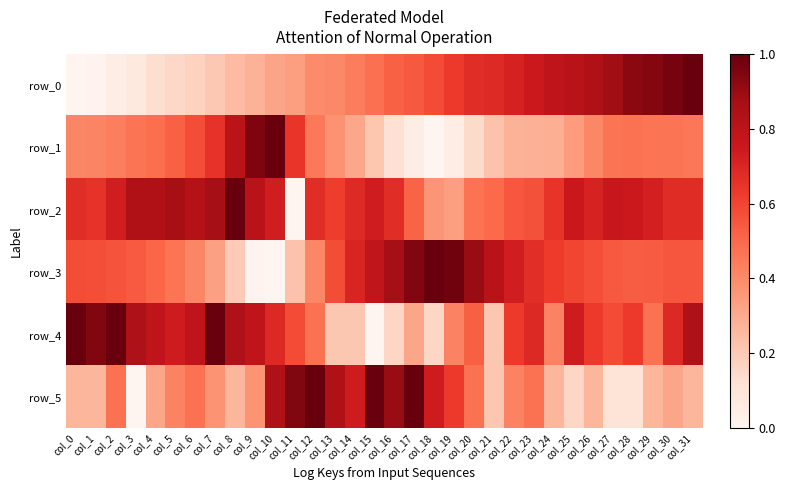

Reading left to right, transcribe all the data shown in this chart.

row_0: col_0=0.0	col_1=0.0	col_2=0.0	col_3=0.1	col_4=0.1	col_5=0.2	col_6=0.2	col_7=0.2	col_8=0.2	col_9=0.3	col_10=0.3	col_11=0.3	col_12=0.4	col_13=0.4	col_14=0.4	col_15=0.5	col_16=0.5	col_17=0.5	col_18=0.6	col_19=0.6	col_20=0.7	col_21=0.7	col_22=0.7	col_23=0.7	col_24=0.8	col_25=0.8	col_26=0.8	col_27=0.9	col_28=0.9	col_29=0.9	col_30=1.0	col_31=1.0
row_1: col_0=0.4	col_1=0.4	col_2=0.4	col_3=0.5	col_4=0.5	col_5=0.5	col_6=0.6	col_7=0.7	col_8=0.8	col_9=1.0	col_10=1.0	col_11=0.6	col_12=0.5	col_13=0.4	col_14=0.3	col_15=0.2	col_16=0.1	col_17=0.0	col_18=0.0	col_19=0.0	col_20=0.1	col_21=0.2	col_22=0.3	col_23=0.3	col_24=0.3	col_25=0.3	col_26=0.4	col_27=0.5	col_28=0.5	col_29=0.5	col_30=0.5	col_31=0.5
row_2: col_0=0.7	col_1=0.7	col_2=0.7	col_3=0.8	col_4=0.8	col_5=0.9	col_6=0.8	col_7=0.9	col_8=1.0	col_9=0.8	col_10=0.7	col_11=0.0	col_12=0.7	col_13=0.6	col_14=0.7	col_15=0.7	col_16=0.7	col_17=0.5	col_18=0.4	col_19=0.3	col_20=0.5	col_21=0.5	col_22=0.5	col_23=0.6	col_24=0.6	col_25=0.8	col_26=0.7	col_27=0.8	col_28=0.7	col_29=0.7	col_30=0.7	col_31=0.7
row_3: col_0=0.6	col_1=0.6	col_2=0.6	col_3=0.5	col_4=0.5	col_5=0.5	col_6=0.4	col_7=0.3	col_8=0.2	col_9=0.0	col_10=0.0	col_11=0.2	col_12=0.4	col_13=0.6	col_14=0.7	col_15=0.8	col_16=0.9	col_17=0.9	col_18=1.0	col_19=1.0	col_20=0.9	col_21=0.8	col_22=0.7	col_23=0.7	col_24=0.6	col_25=0.6	col_26=0.6	col_27=0.5	col_28=0.5	col_29=0.5	col_30=0.6	col_31=0.6
row_4: col_0=1.0	col_1=0.9	col_2=1.0	col_3=0.8	col_4=0.8	col_5=0.7	col_6=0.8	col_7=1.0	col_8=0.8	col_9=0.8	col_10=0.7	col_11=0.6	col_12=0.5	col_13=0.2	col_14=0.2	col_15=0.0	col_16=0.2	col_17=0.3	col_18=0.2	col_19=0.4	col_20=0.5	col_21=0.2	col_22=0.6	col_23=0.7	col_24=0.4	col_25=0.7	col_26=0.6	col_27=0.6	col_28=0.6	col_29=0.5	col_30=0.7	col_31=0.8
row_5: col_0=0.3	col_1=0.3	col_2=0.5	col_3=0.0	col_4=0.3	col_5=0.4	col_6=0.5	col_7=0.4	col_8=0.3	col_9=0.4	col_10=0.8	col_11=0.9	col_12=1.0	col_13=0.8	col_14=0.7	col_15=1.0	col_16=0.9	col_17=1.0	col_18=0.7	col_19=0.6	col_20=0.5	col_21=0.2	col_22=0.4	col_23=0.5	col_24=0.3	col_25=0.2	col_26=0.3	col_27=0.1	col_28=0.1	col_29=0.3	col_30=0.3	col_31=0.3